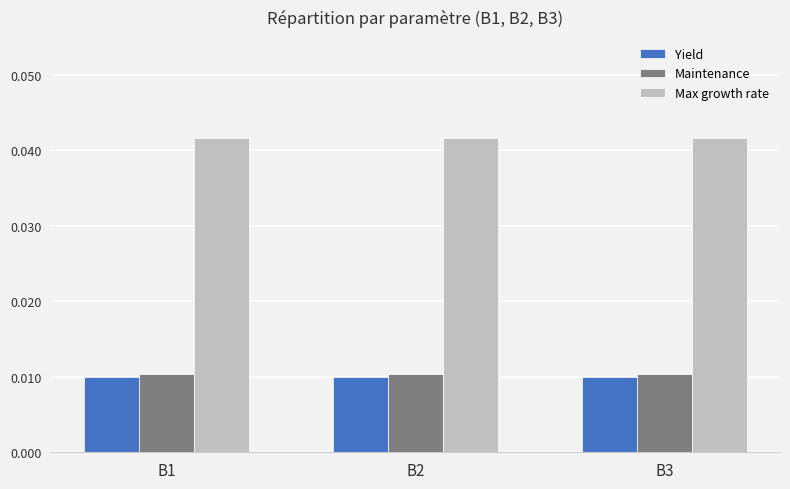

The Max growth rate series shows 0.1 at B2. True or false?

False